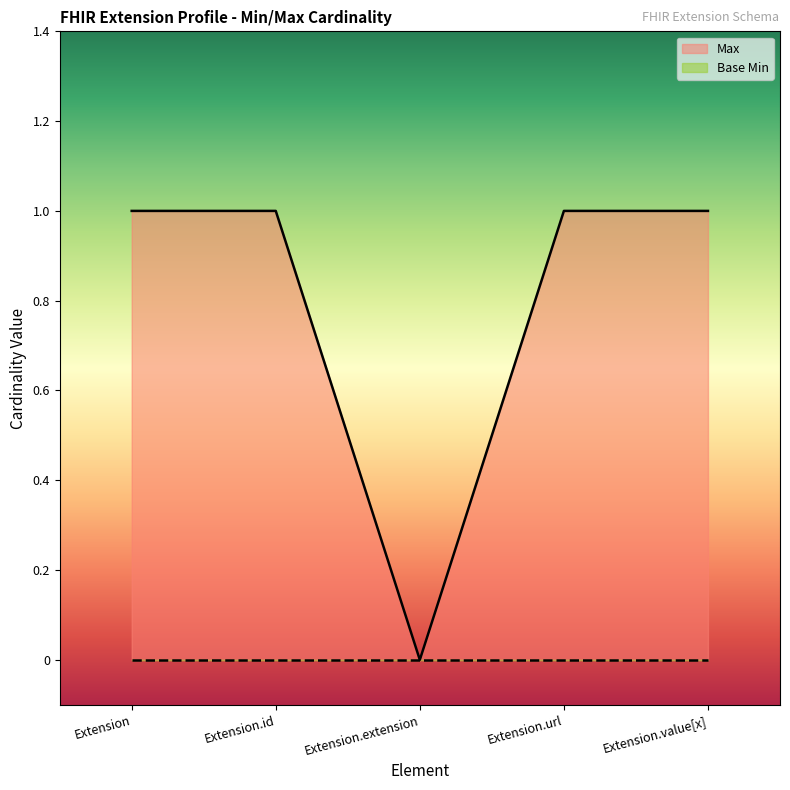

True or false: the data has more than 0 interior local peaks.

False